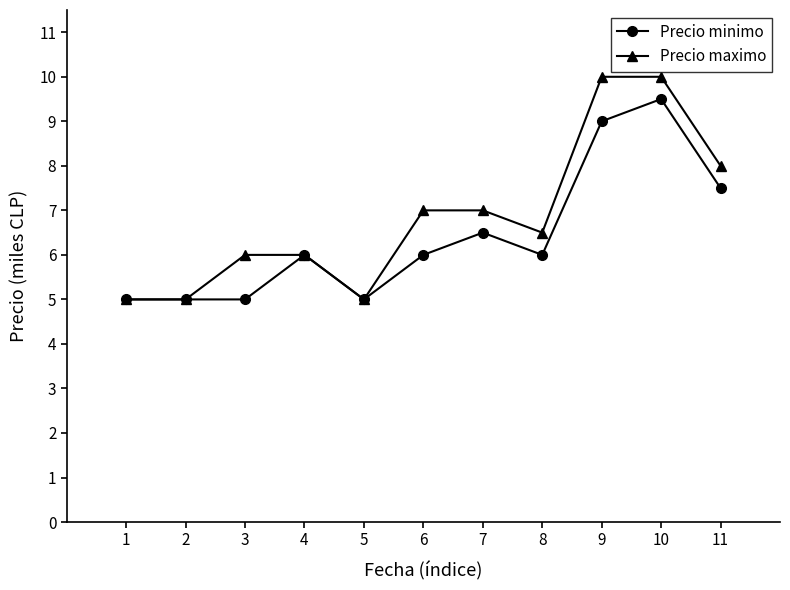

What is the spread (max minus min) of values at 8?

0.5